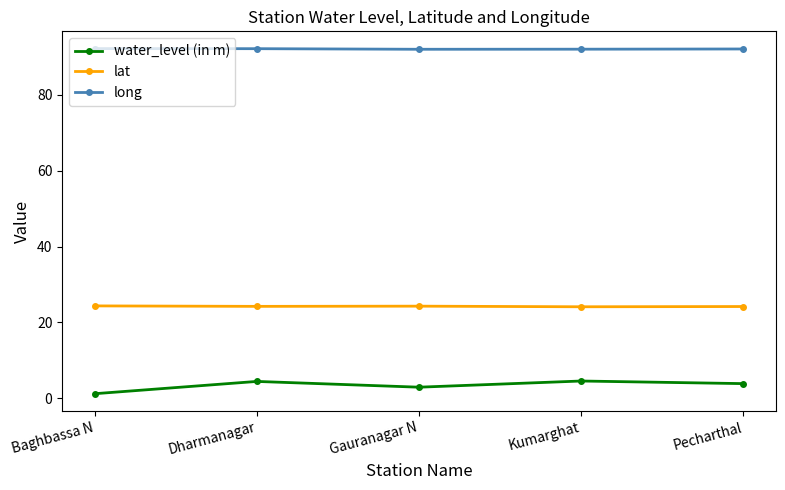

How many lines are shown in the chart?

3